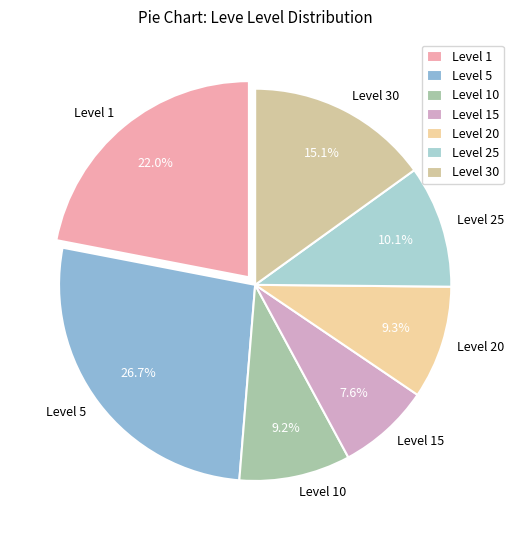

Count the number of slices in the pie.

7